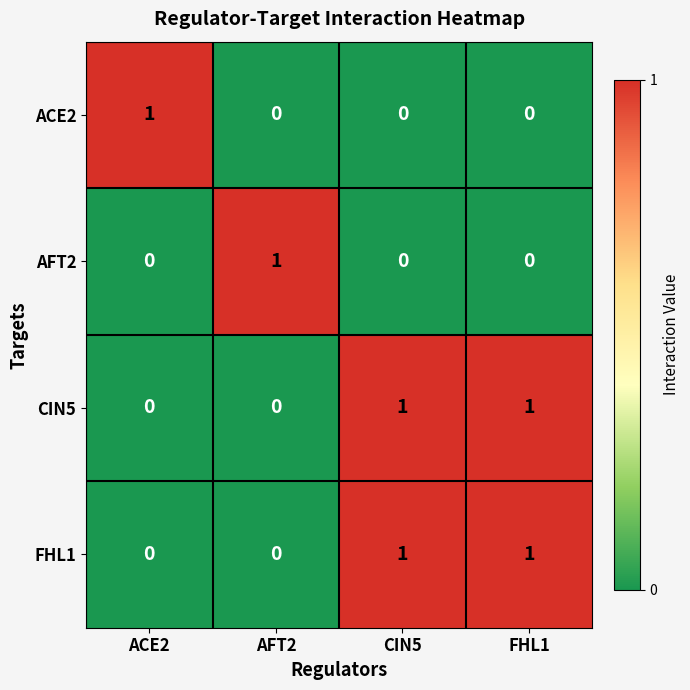

Count the AFT2 values in the range 0 to 1.

4